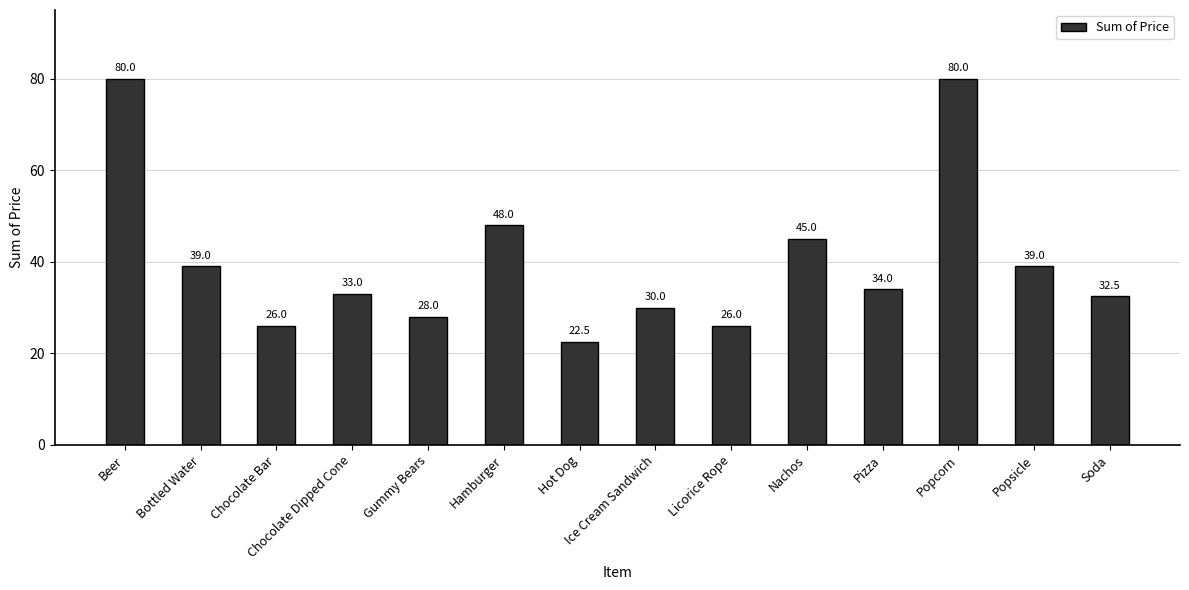

How many values are below 34?

7